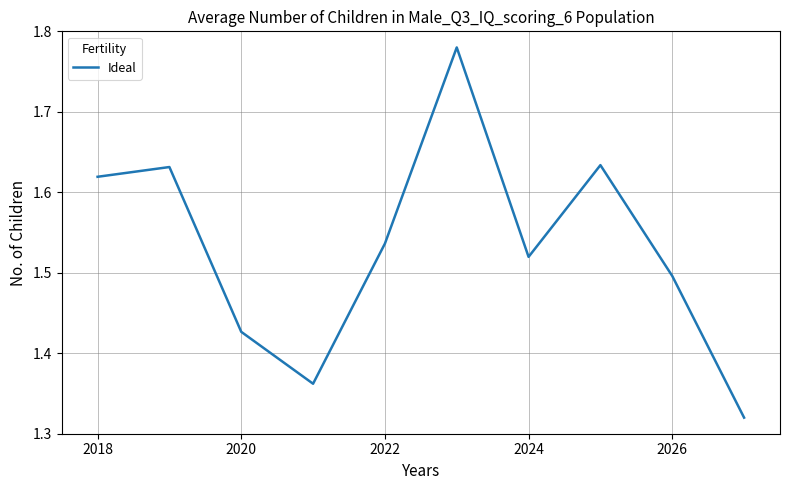

What is the difference between the maximum and minimum values?

0.5